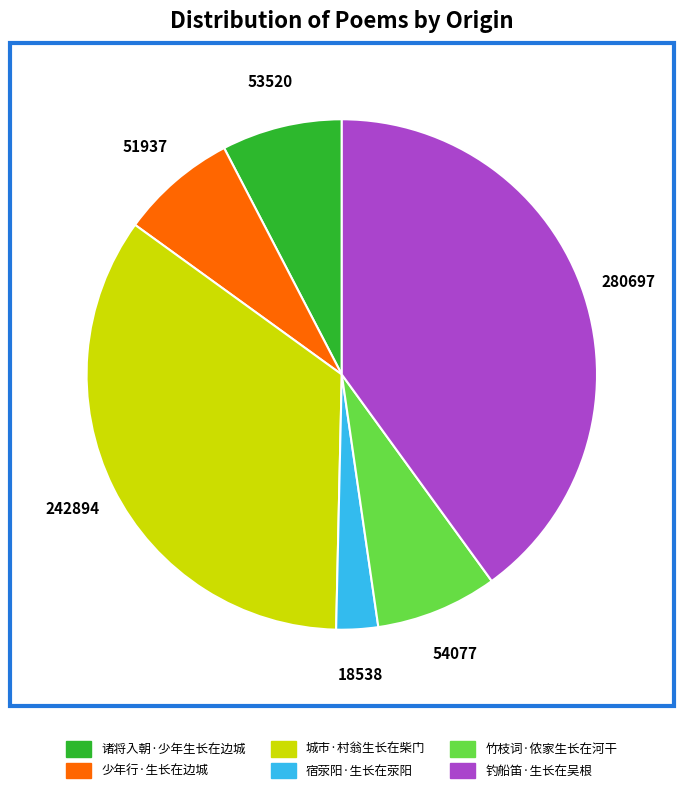

Does 竹枝词·侬家生长在河干 account for over 50% of the chart?

No